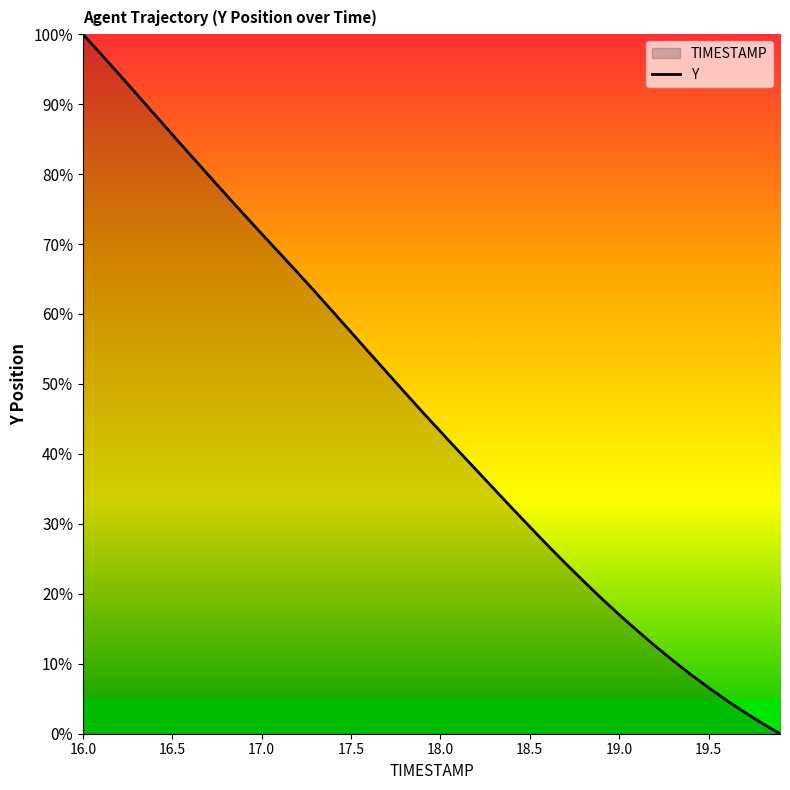

At which category does the chart reach its peak across all series?

16.0